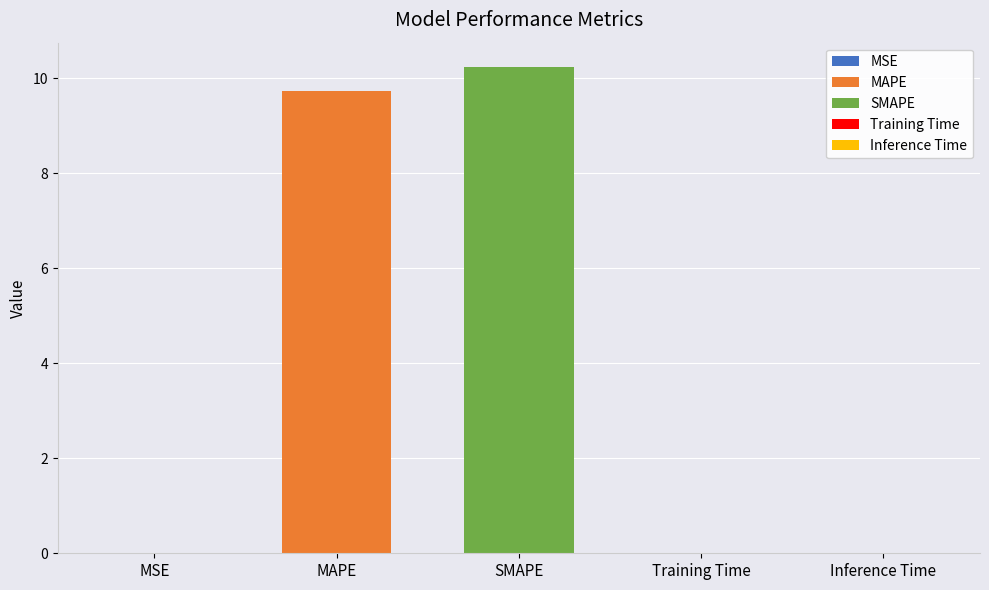

Reading left to right, extract all data points from this chart.

MSE=0.0	MAPE=9.7	SMAPE=10.2	Training Time=0.0	Inference Time=0.0